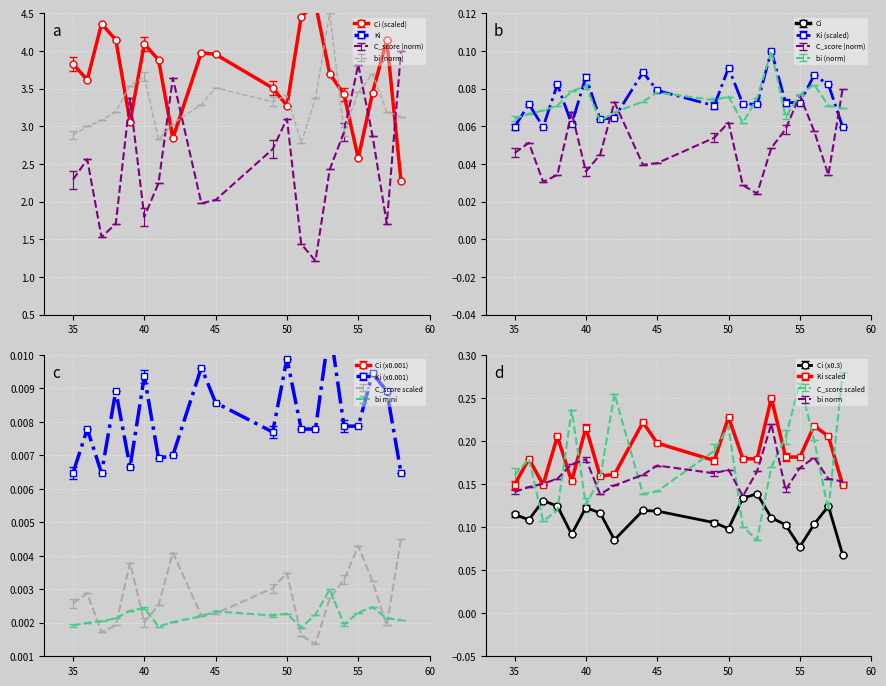

Is the value of C_score at 44 greater than the value of Ki at 57?

No